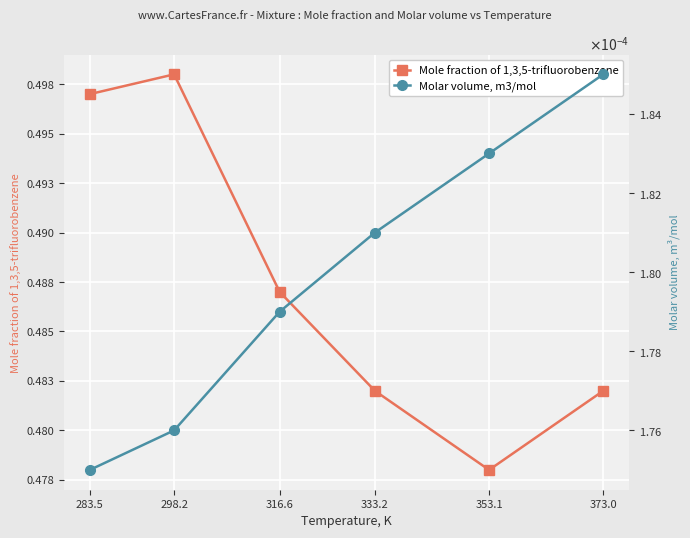

True or false: Mole fraction of 1,3,5-trifluorobenzene and Molar volume, m3/mol cross at least once.

False